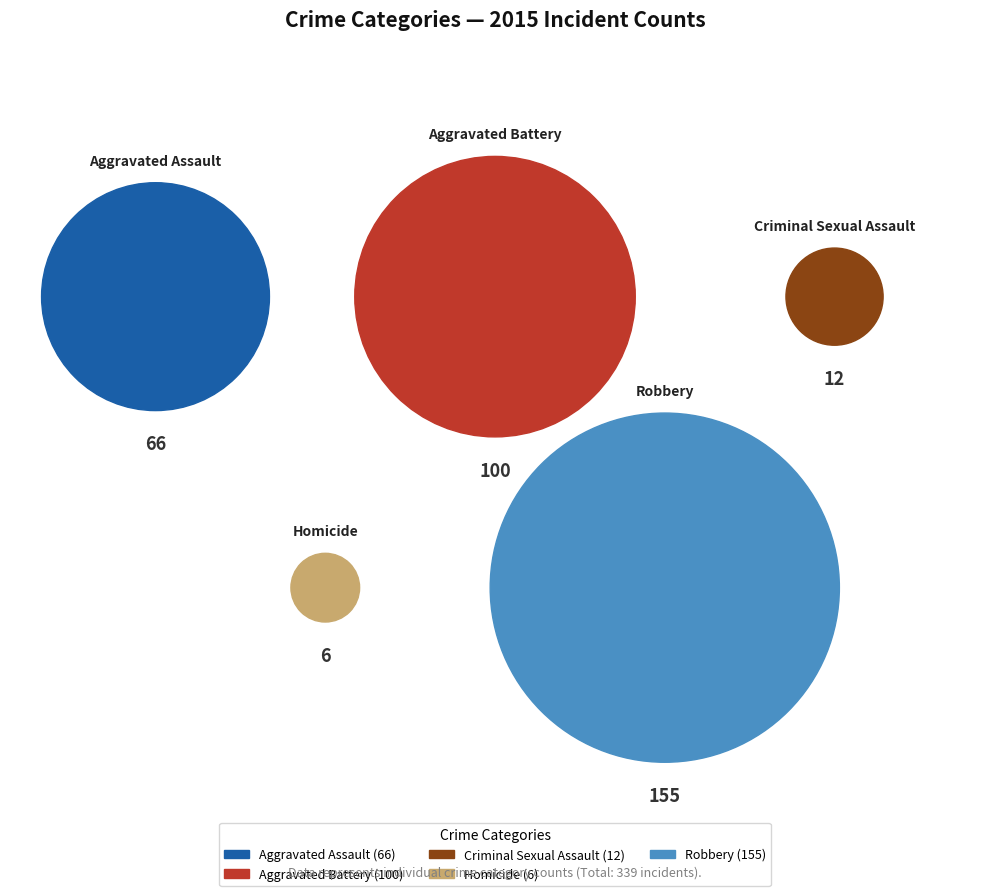

To the nearest percent, what portion does Aggravated Assault represent?

19%